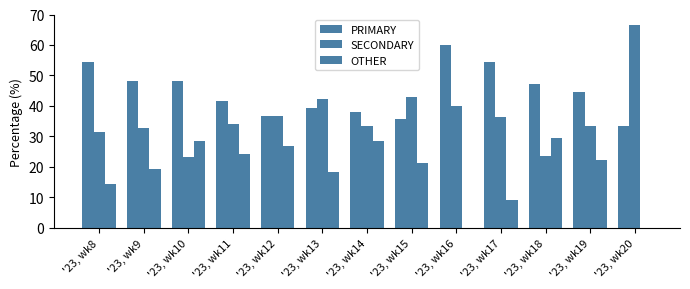

Read the SECONDARY value at '23, wk11.

34.1